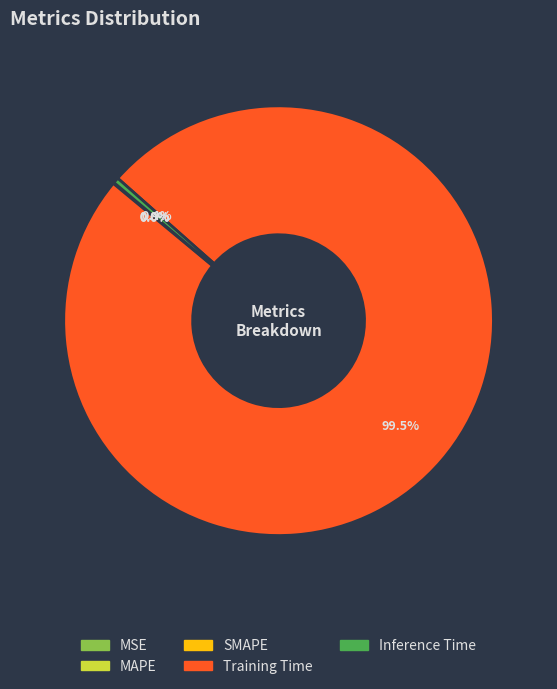

Does any single category account for the majority?

Yes